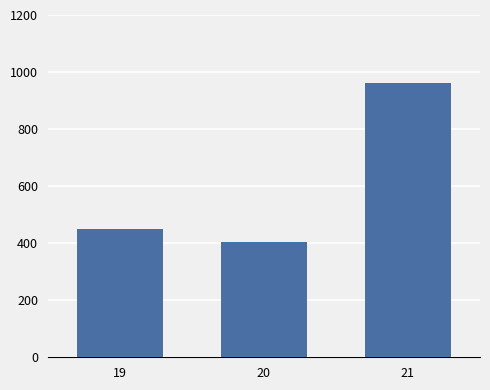

What is the change in value from 19 to 20?

-46.0